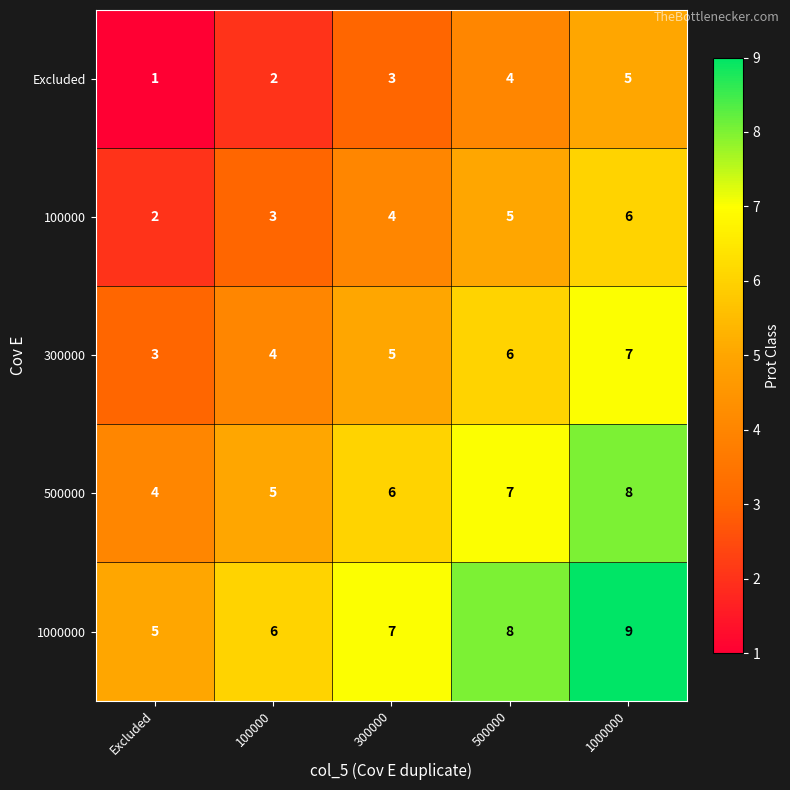

List the labels in order of 100000 value, largest first.

1000000, 500000, 300000, 100000, Excluded